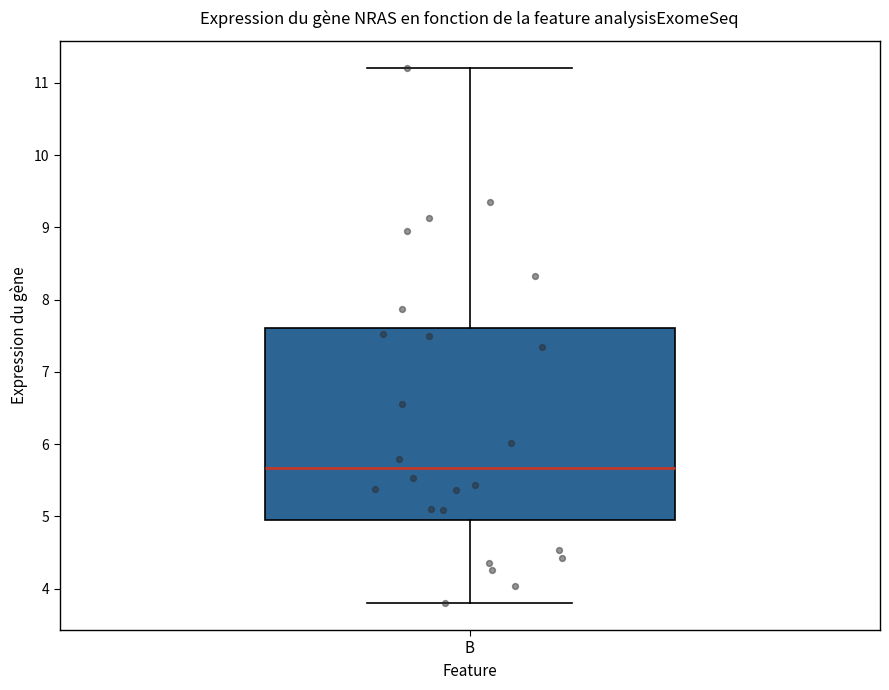

Transcribe this box plot: give where the median line is, the range the box spans, and where the two whiskers end, as read against the y-axis. The values are not printed on the chart, so give them approximately, as read against the axis.

median 5.7, box 5.0 to 7.6, whiskers 3.8 to 11.2